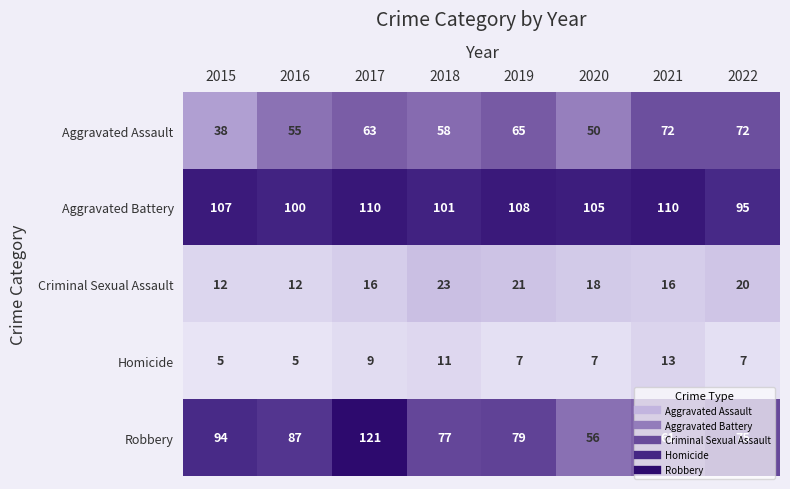

Is it true that Homicide equals 7 at 2020?

True